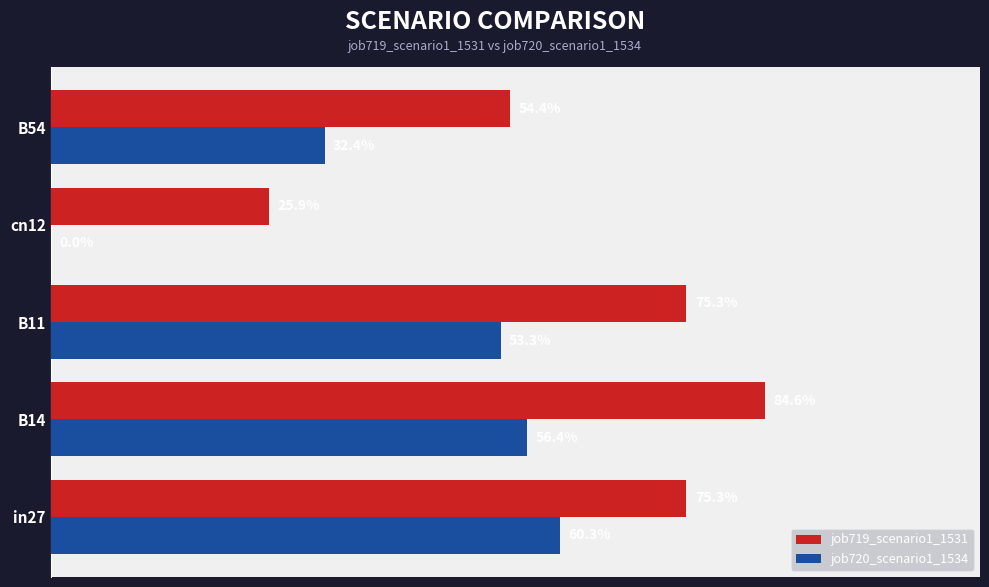

Which series has the largest range (max minus min)?

job720_scenario1_1534